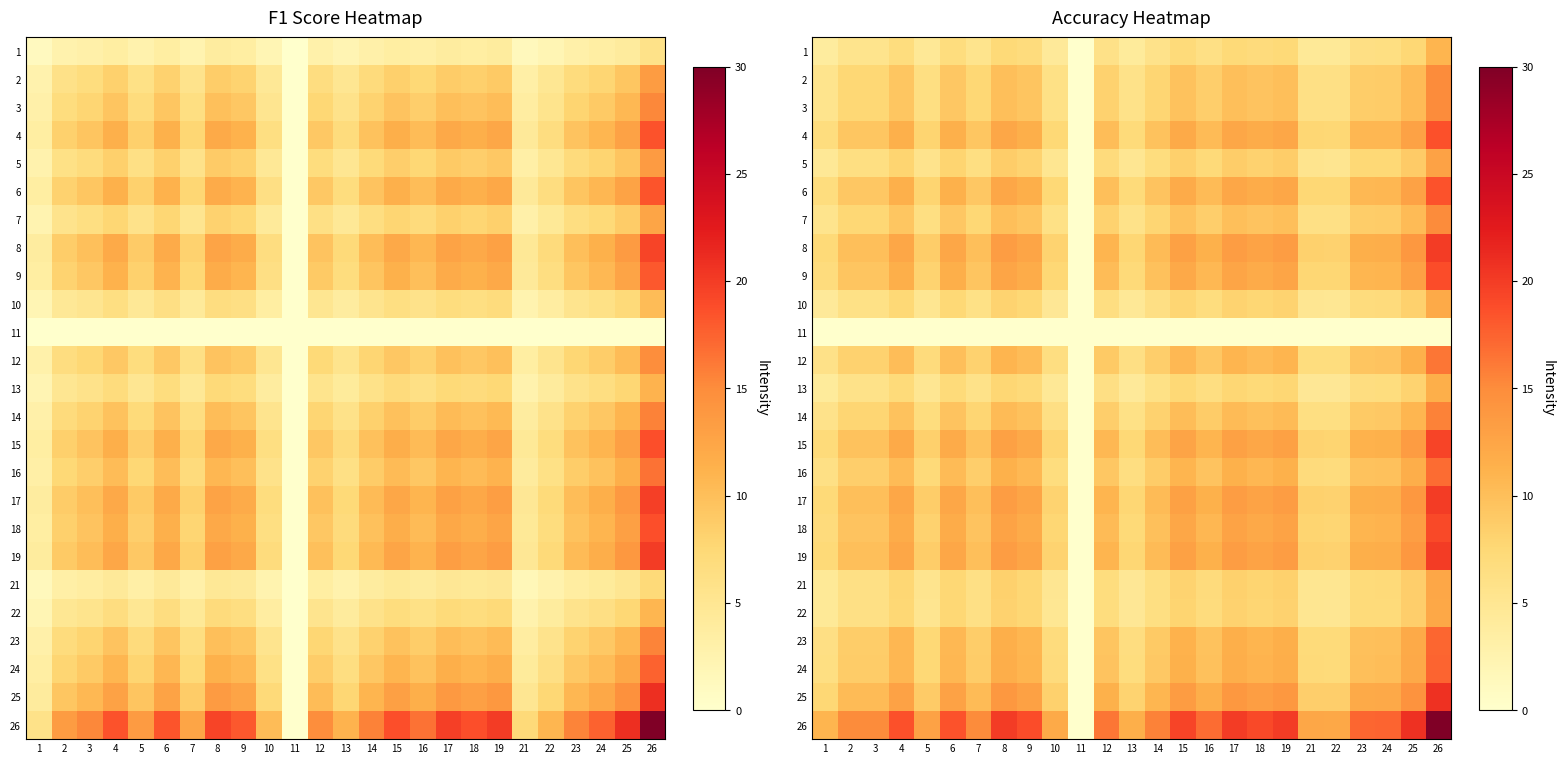

Read the 24 value at 5.

7.5